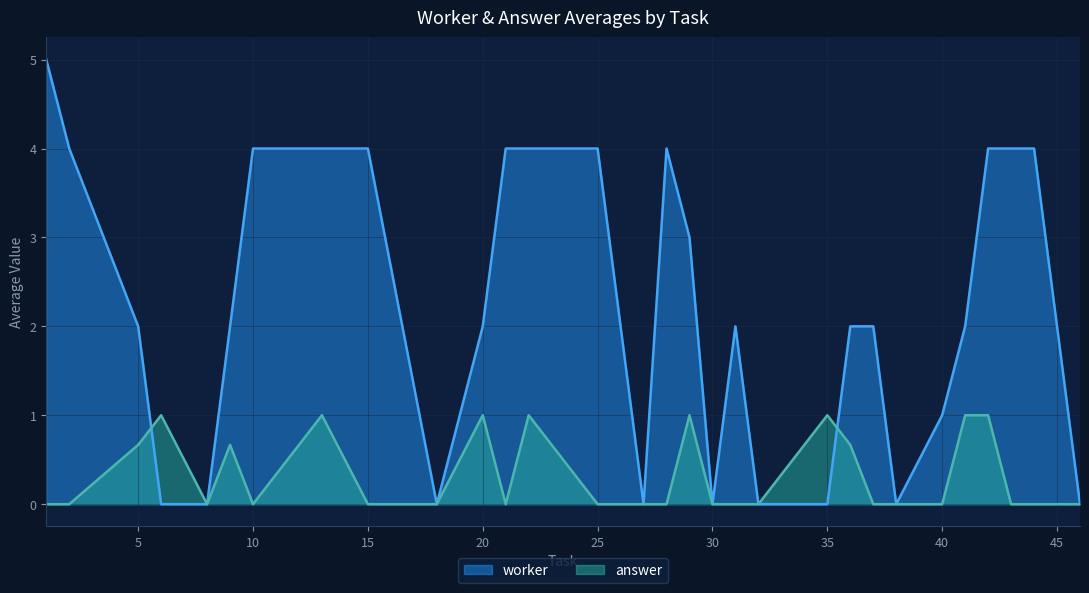

True or false: worker has more than 0 interior local peaks.

True